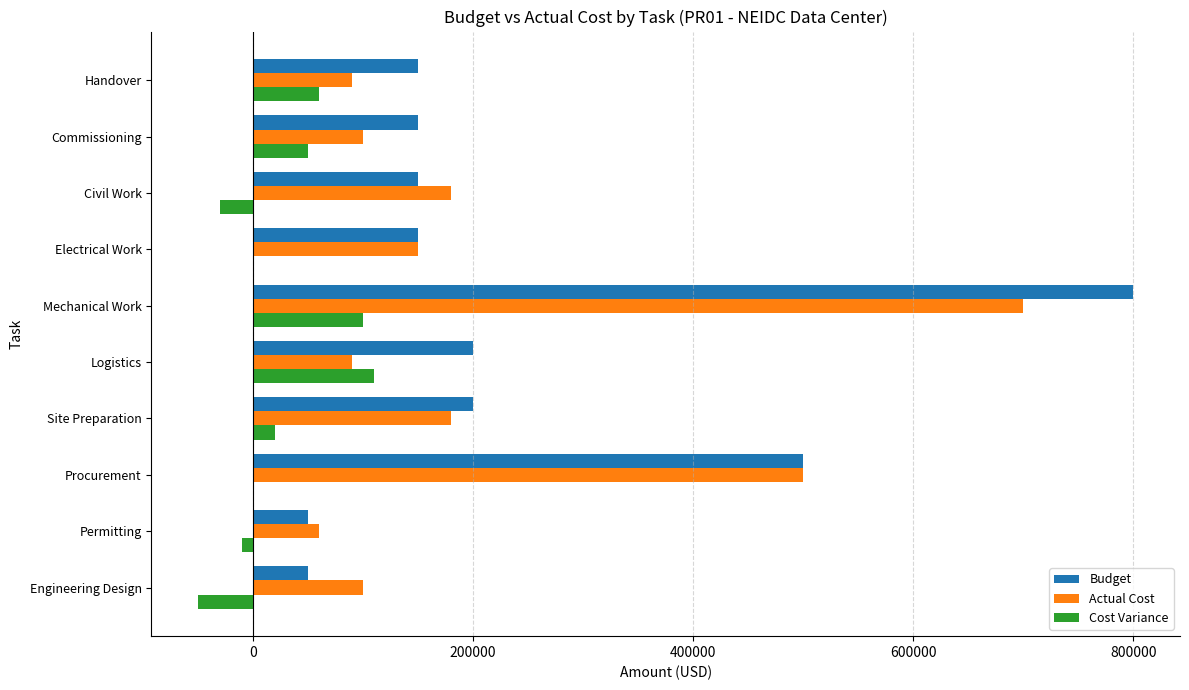

What value does the Budget series have at Electrical Work?

150000